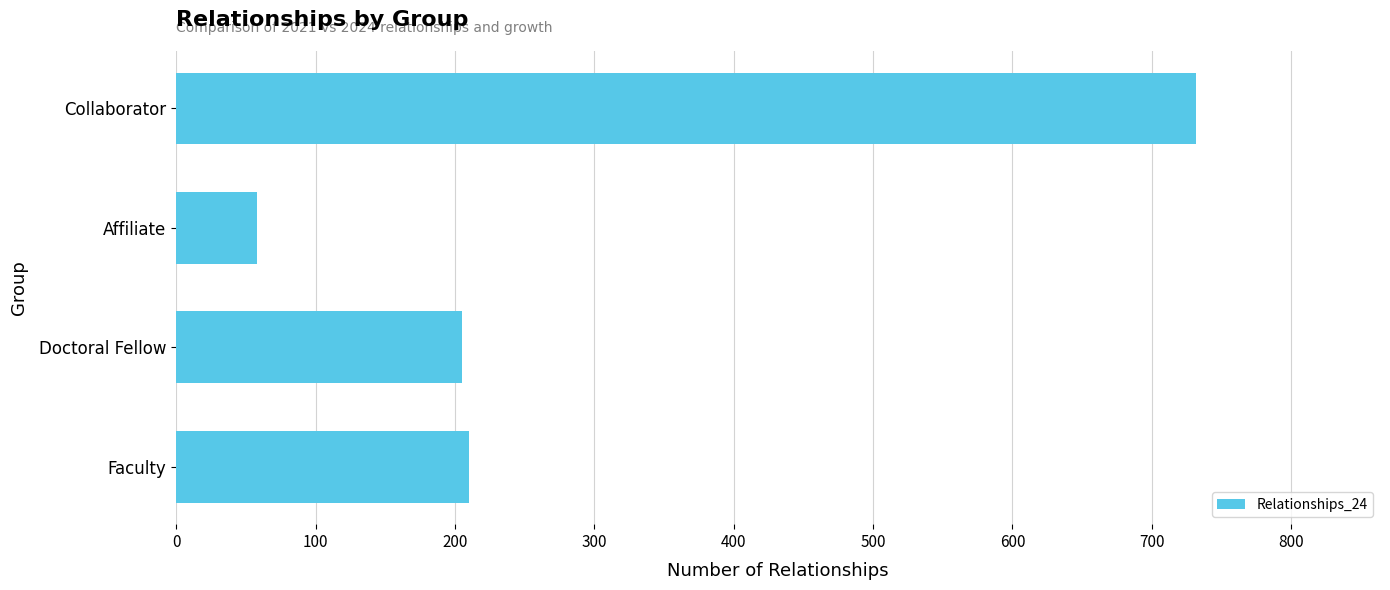

What is the sum of all values?

1205